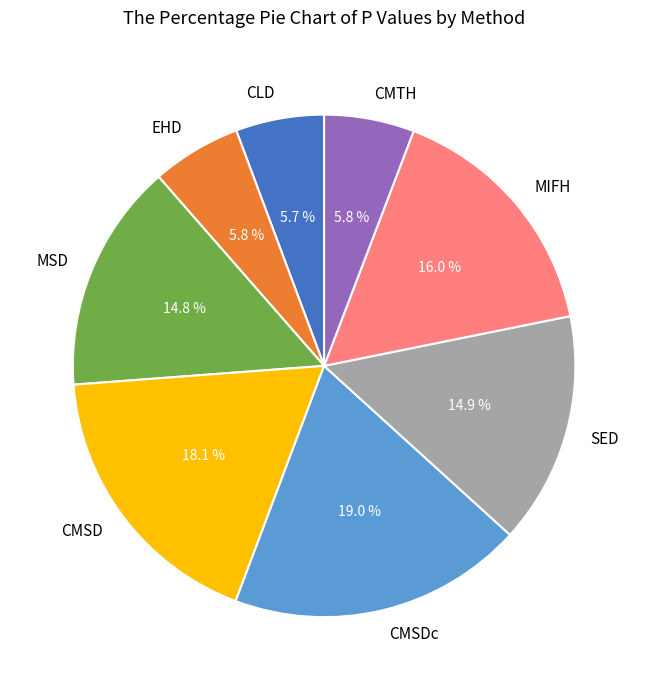

Is there a majority slice in this chart?

No